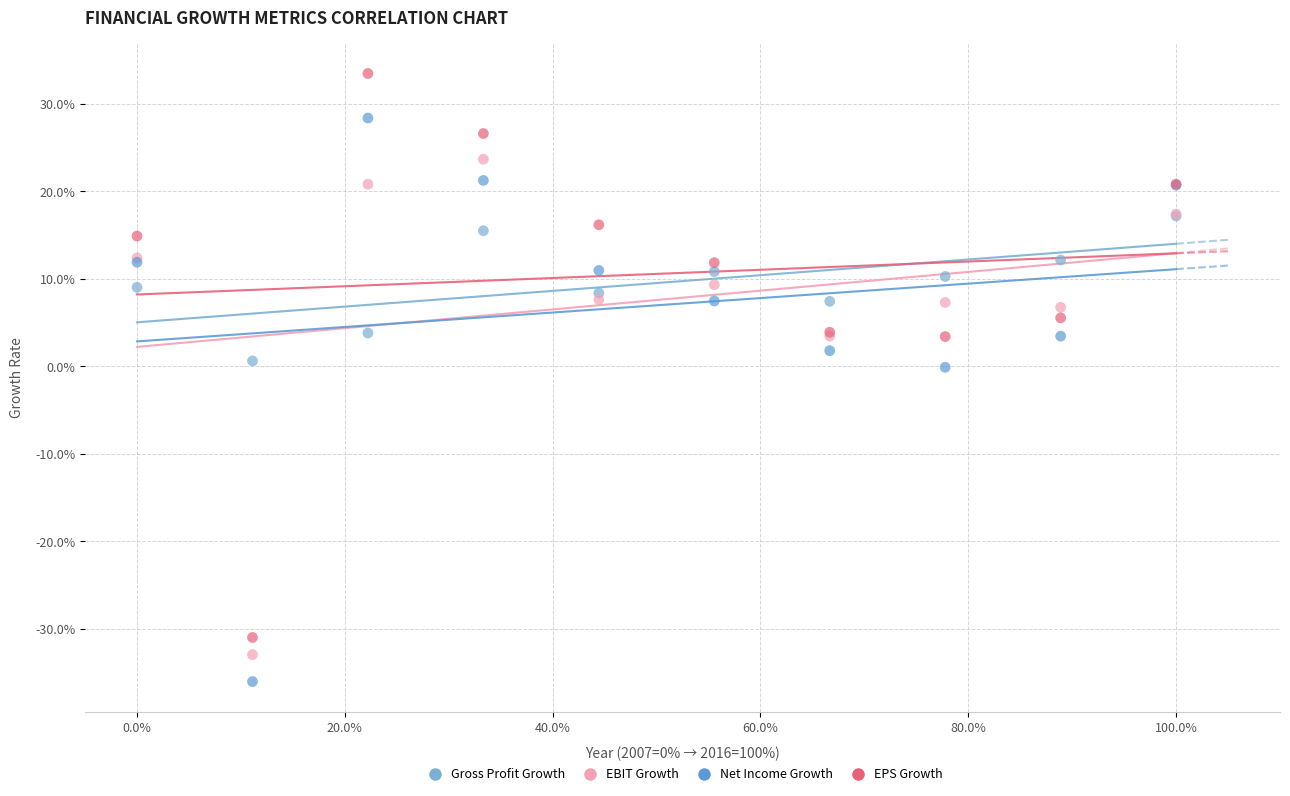

Which series contains the highest Y value?

EPS Growth